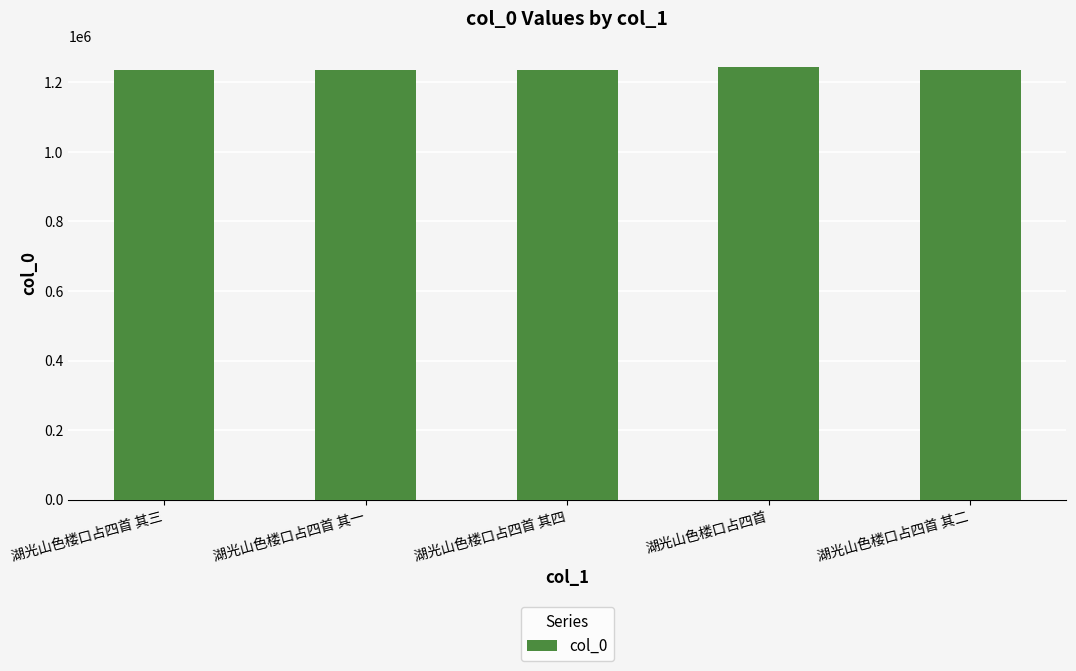

What is the sum of the values at 湖光山色楼口占四首 其三 and 湖光山色楼口占四首?

2480149